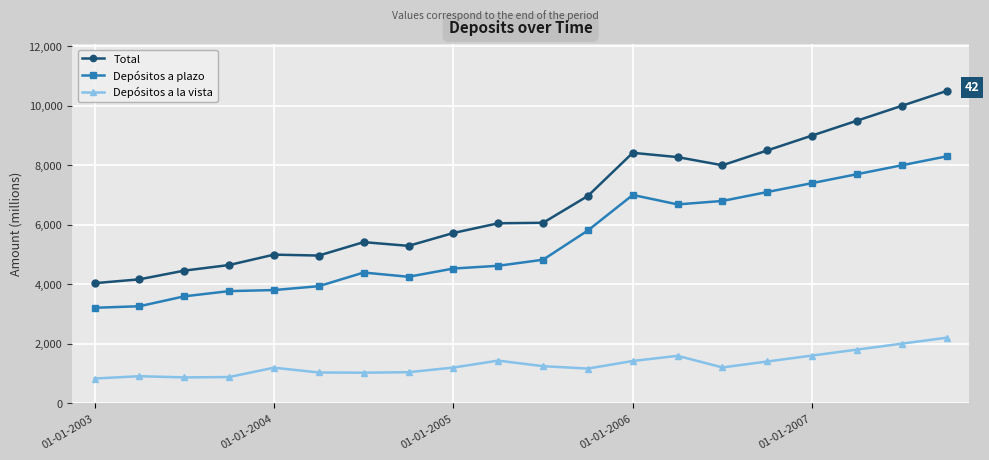

What is the average value of the Total series?

6747.9